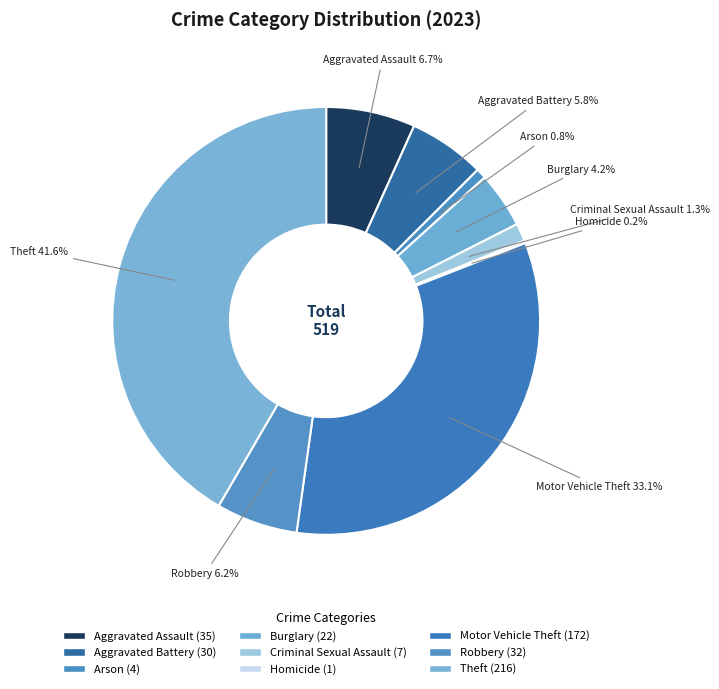

Which category has the smallest portion of the pie?

Homicide